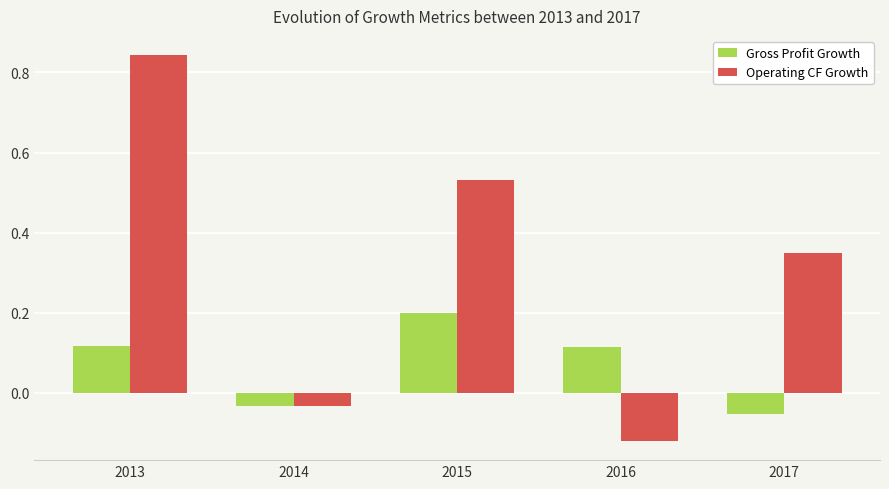

Which category has the highest value in the Gross Profit Growth series?

2015